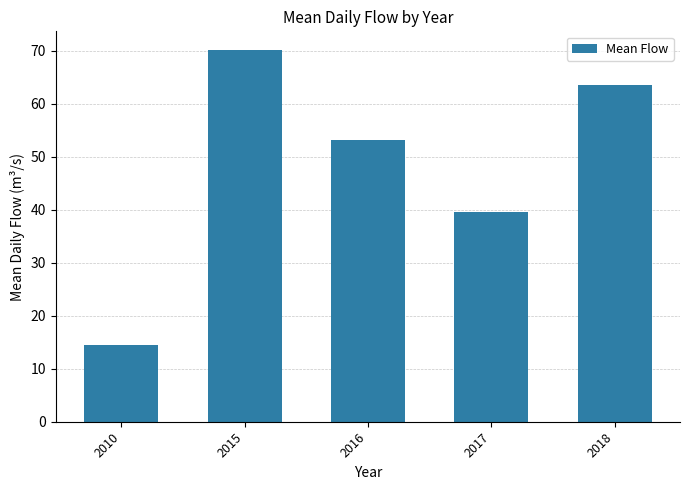

What is the smallest value displayed?

14.4